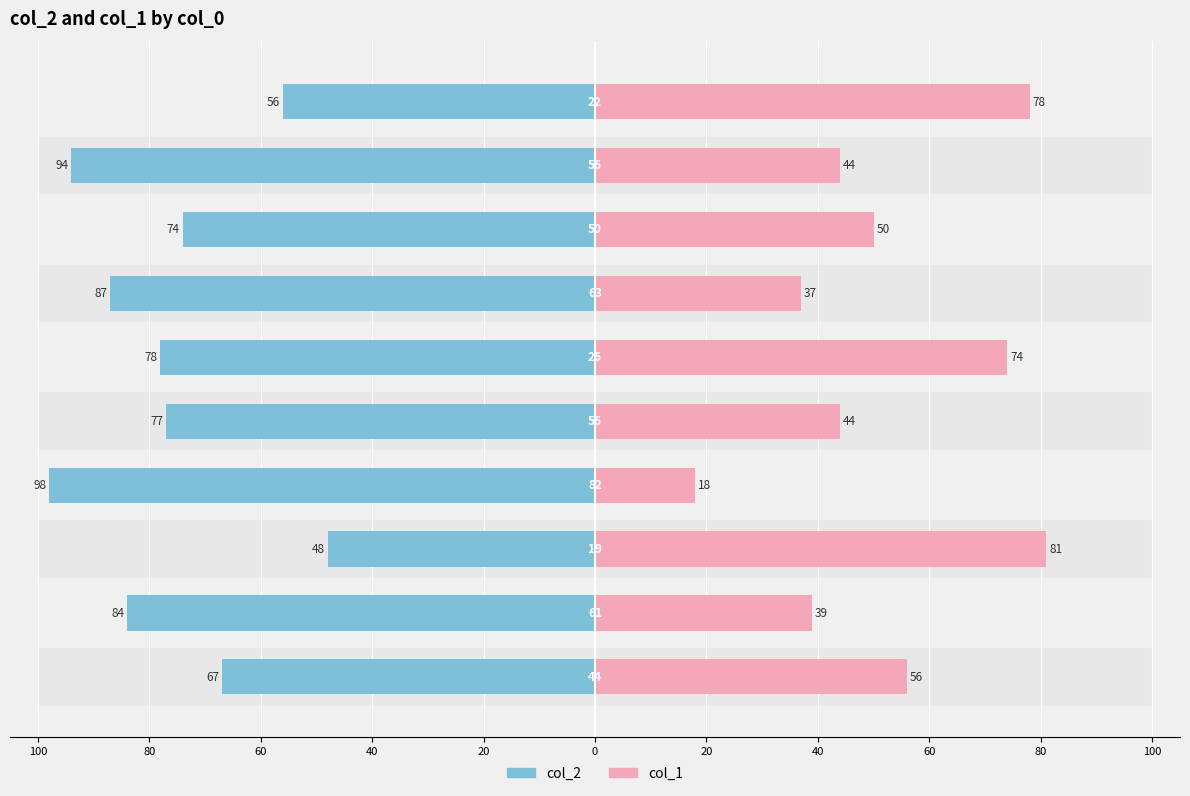

What is the difference between the maximum and minimum values in the col_1 series?

63